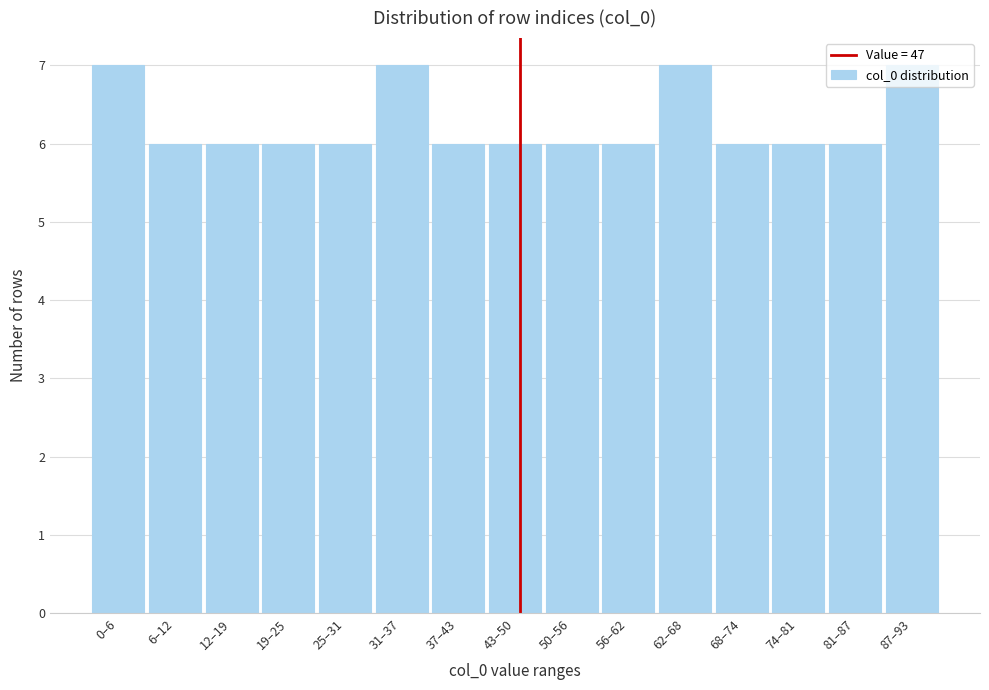

What is the label of the 4th bar from the right?

68–74